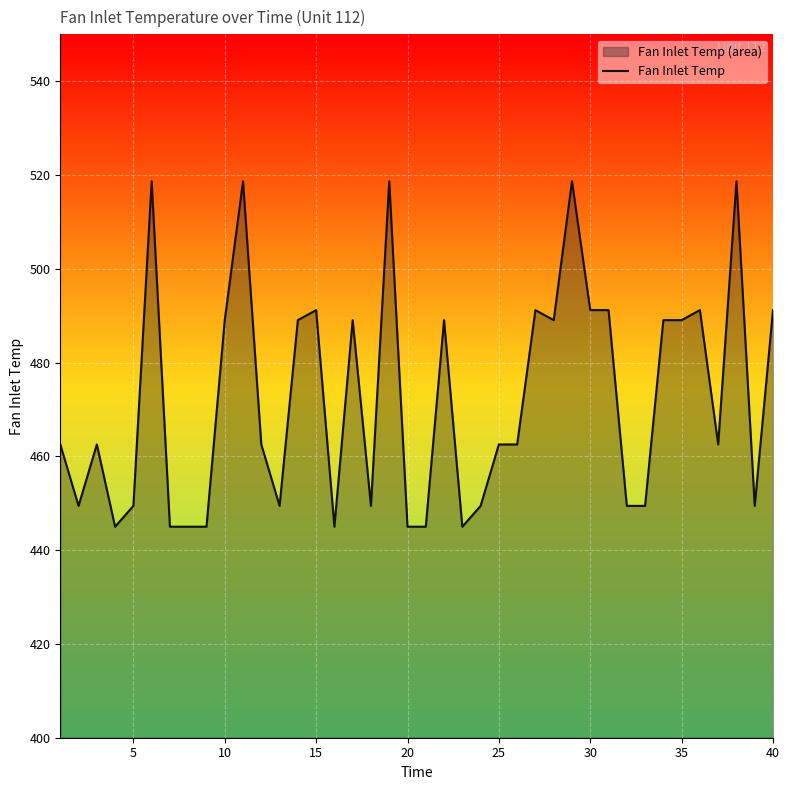

True or false: Fan Inlet Temp has a value of 491.2 at 15.

True